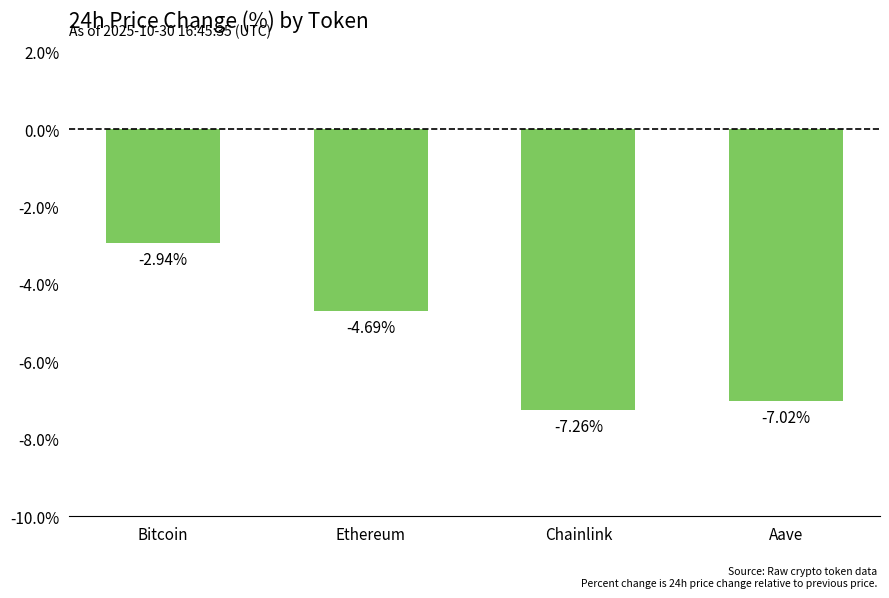

List the labels in order of value, smallest first.

Chainlink, Aave, Ethereum, Bitcoin